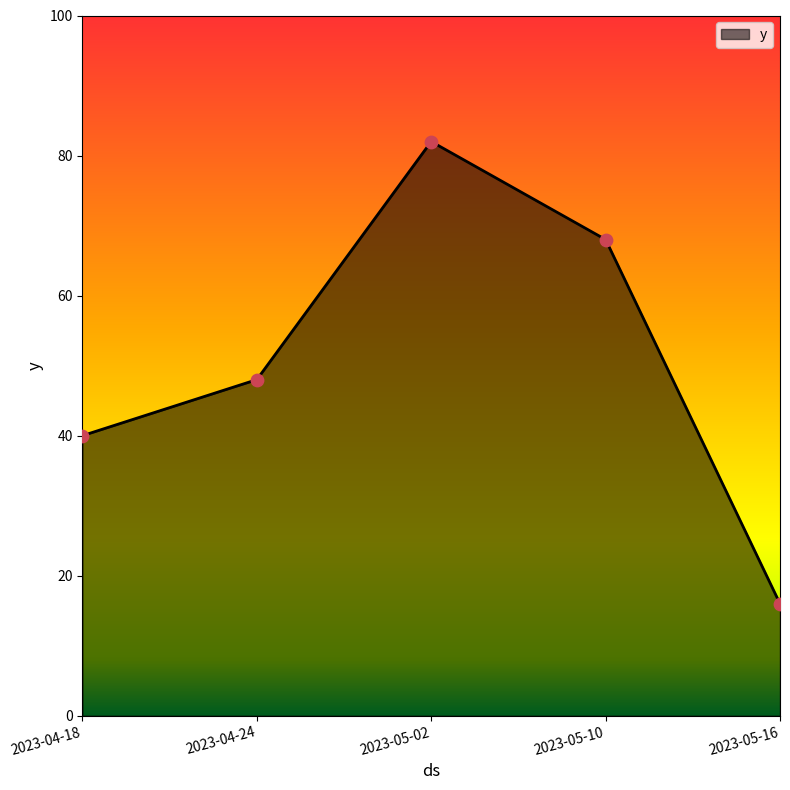

What is the ratio of the value at 2023-04-24 to the value at 2023-05-02?

0.6